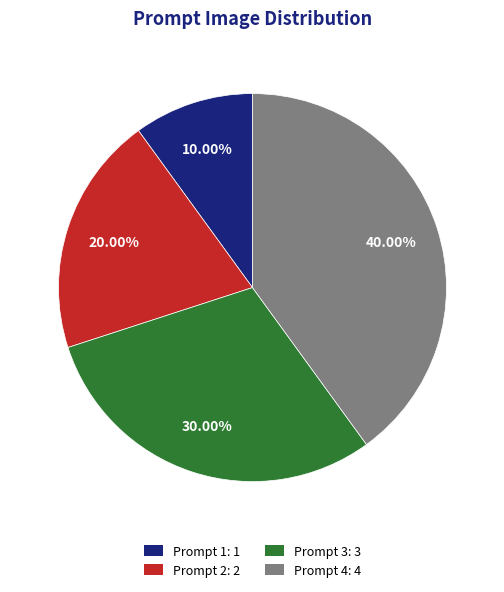

How many segments does this pie chart have?

4